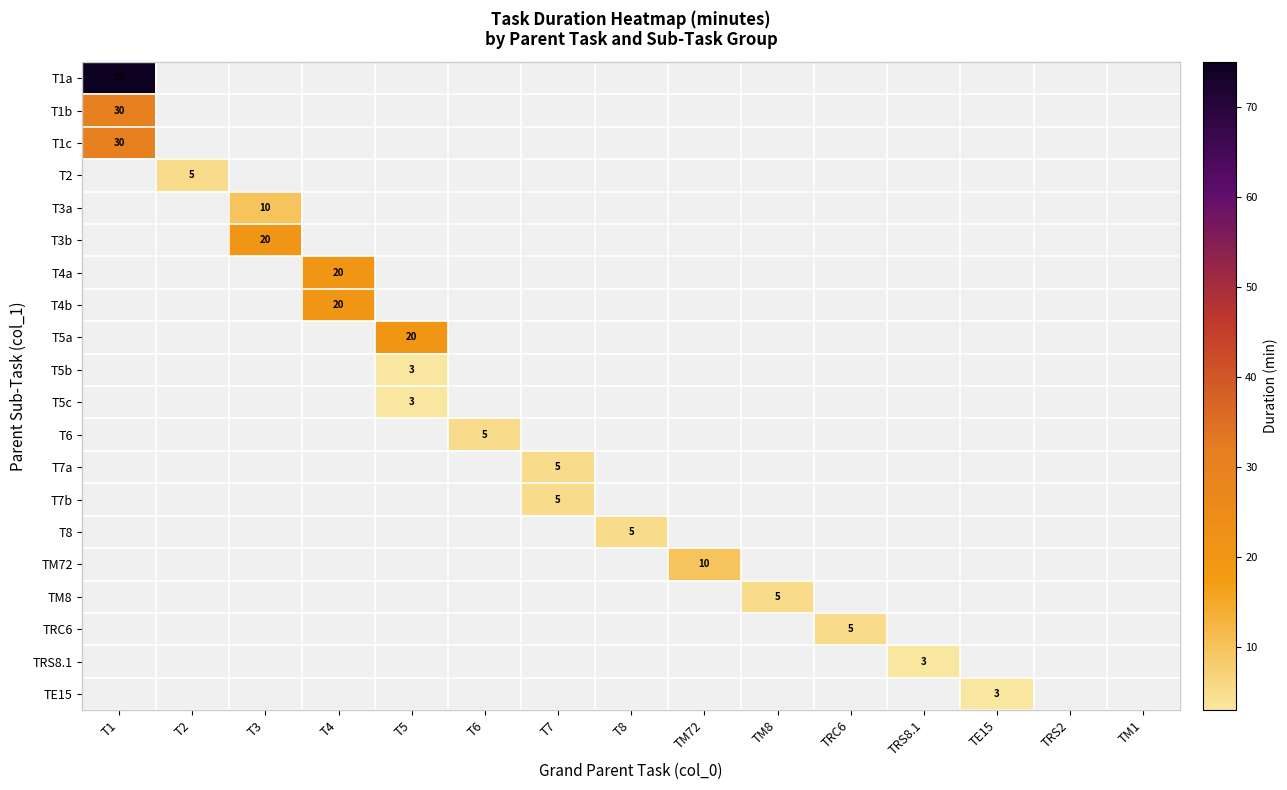

Is the value of T5b at T6 greater than the value of TRC6 at TE15?

No